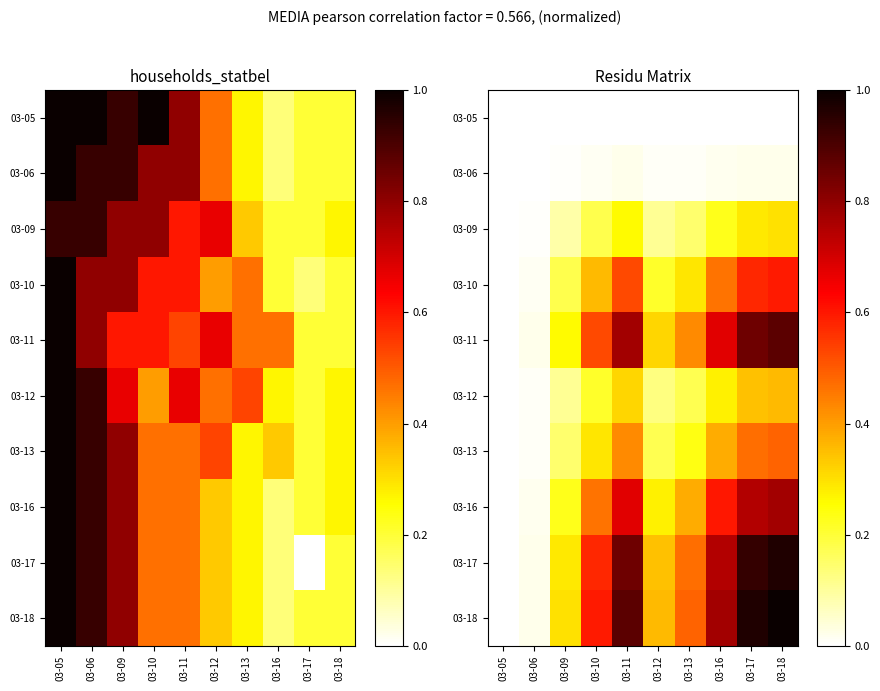

Which series has the largest total across all categories?

03-18